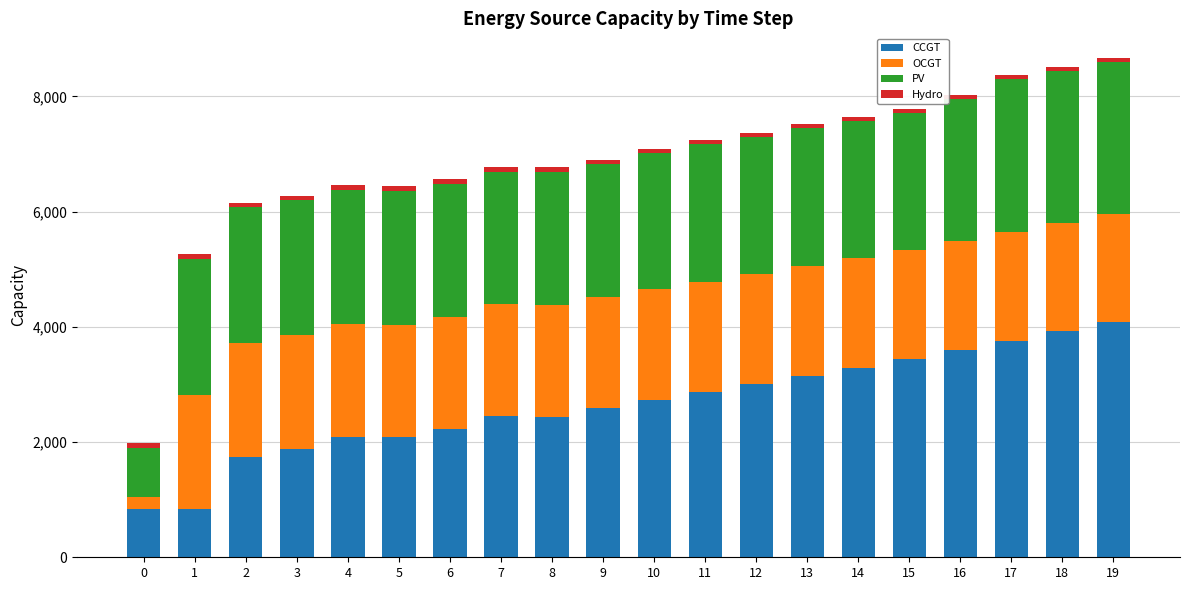

What is the lowest value of the CCGT series?

833